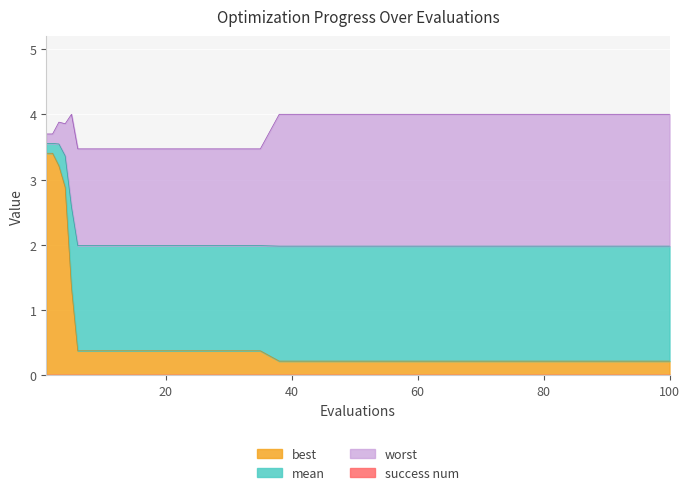

Where is worst nearest to the value 3?

6